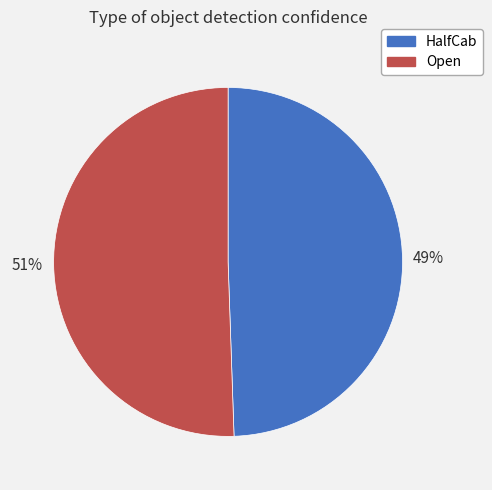

How many slices are in this pie chart?

2